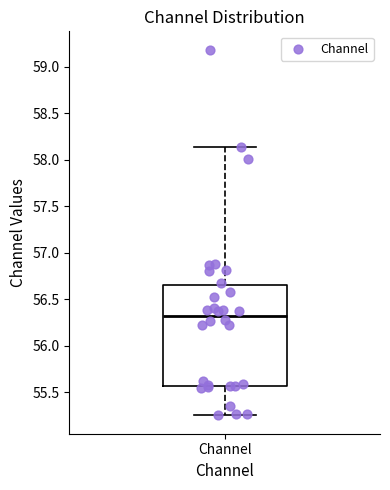

Read this box plot against the y-axis: the position of the median line, the range covered by the box, and the ends of both whiskers. The values are not printed on the chart, so give them approximately, as read against the axis.

median 56.30, box 55.55 to 56.65, whiskers 55.25 to 58.15